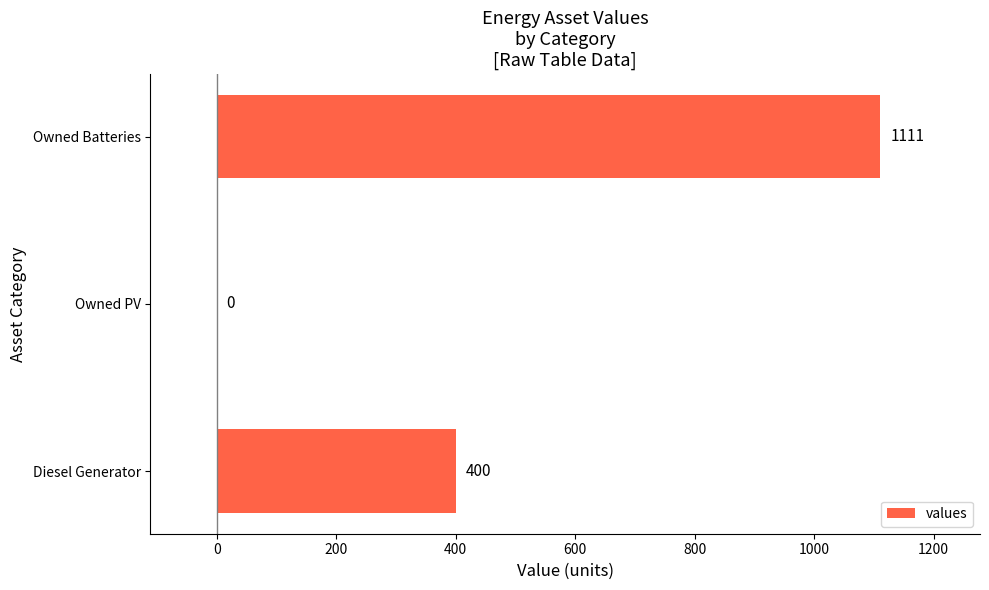

Reading bottom to top, extract all data points from this chart.

Diesel Generator=400	Owned PV=0	Owned Batteries=1111